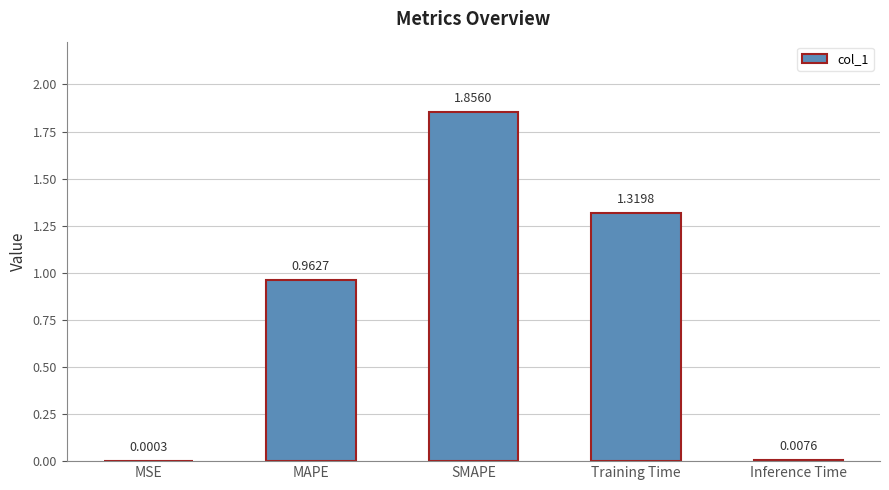

What is the change in value from MAPE to Inference Time?

-1.0